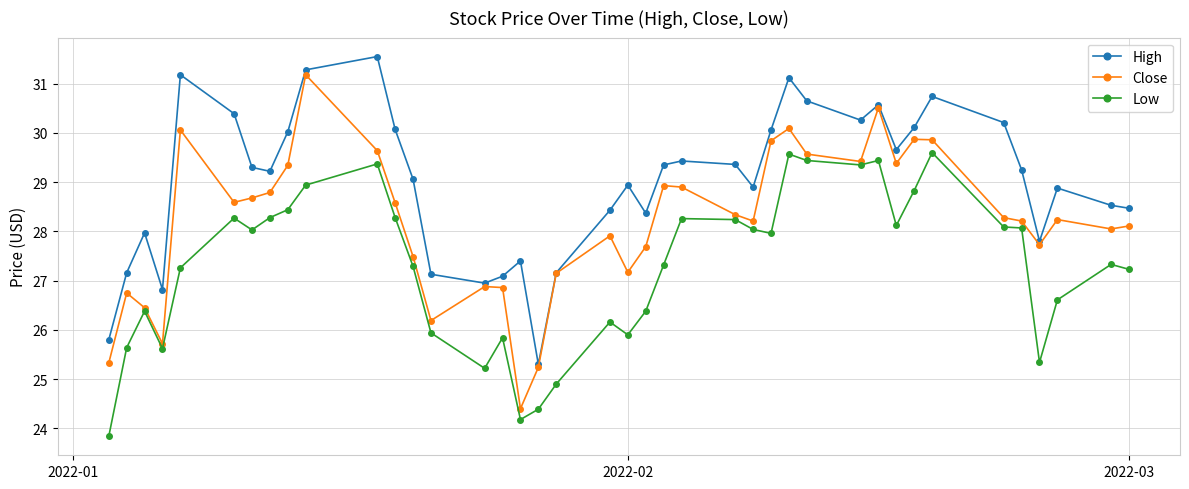

What is the minimum value for High?

25.3